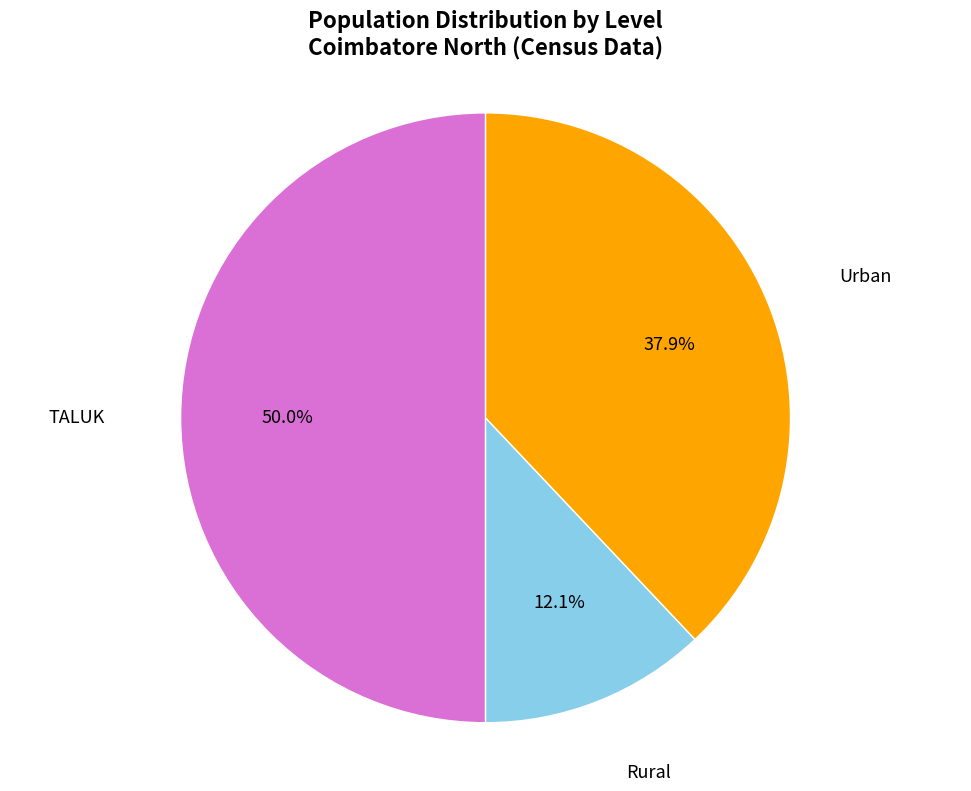

Which slice is the largest?

TALUK